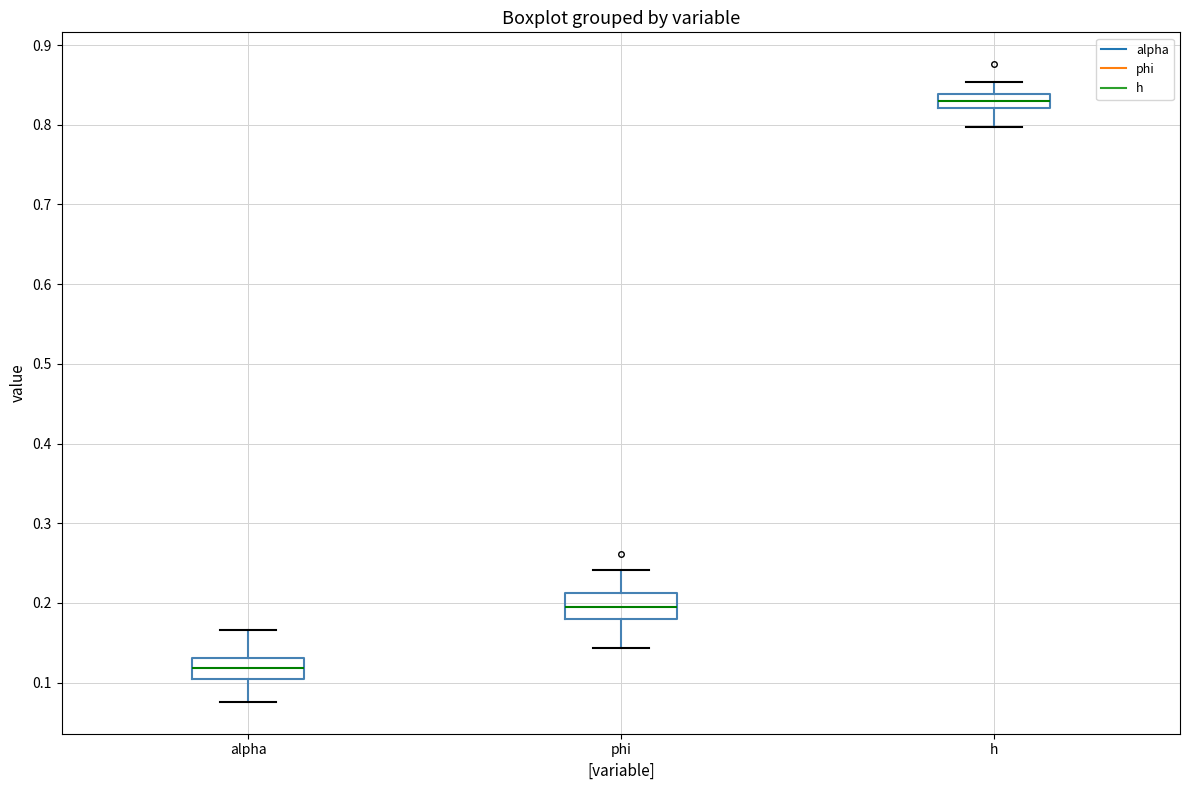

Reading left to right, transcribe this box plot: for each box, give where its median line is, the range the box spans, and where its two whiskers end, as read against the y-axis. The values are not printed on the chart, so give them approximately, as read against the axis.

alpha: median 0.12, box 0.10 to 0.13, whiskers 0.08 to 0.17
phi: median 0.20, box 0.18 to 0.21, whiskers 0.14 to 0.24
h: median 0.83, box 0.82 to 0.84, whiskers 0.80 to 0.85